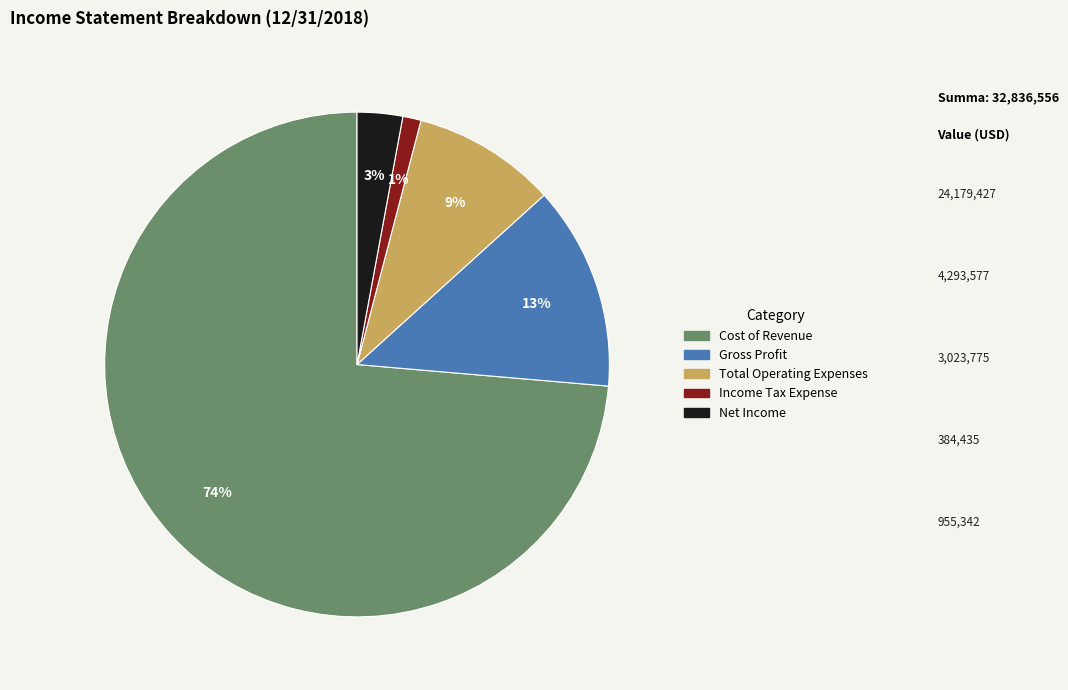

How many slices are in this pie chart?

5